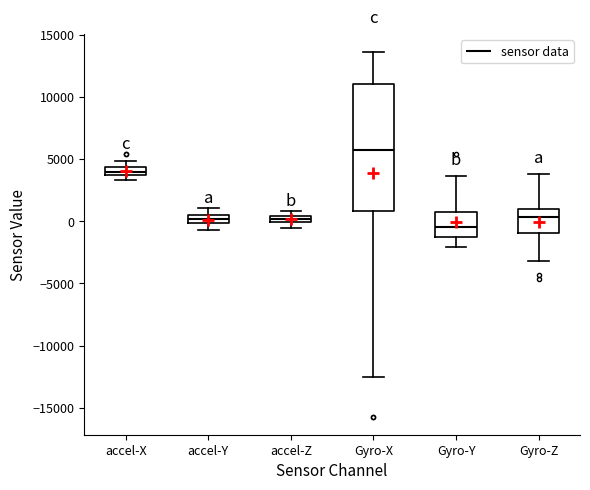

Which box has the highest median line?

Gyro-X